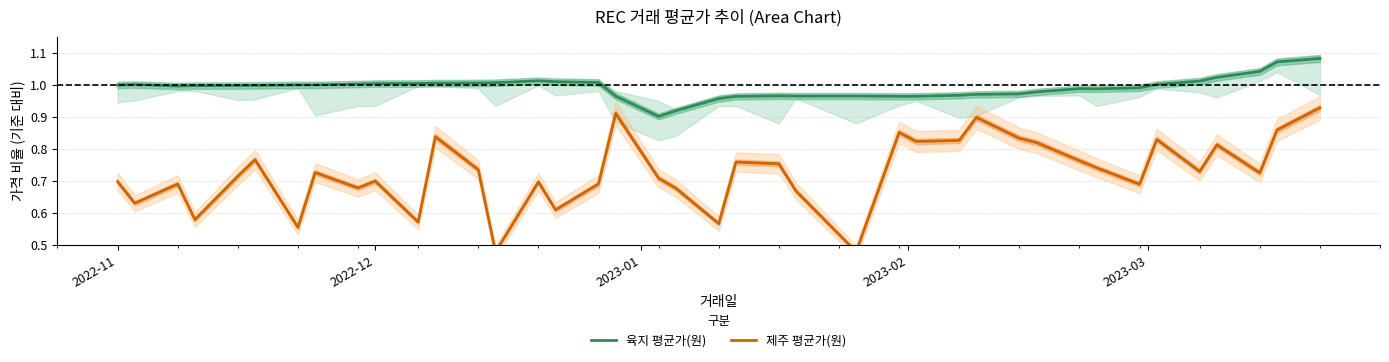

True or false: 제주 평균가(원) and 육지 평균가(원) cross at least once.

False